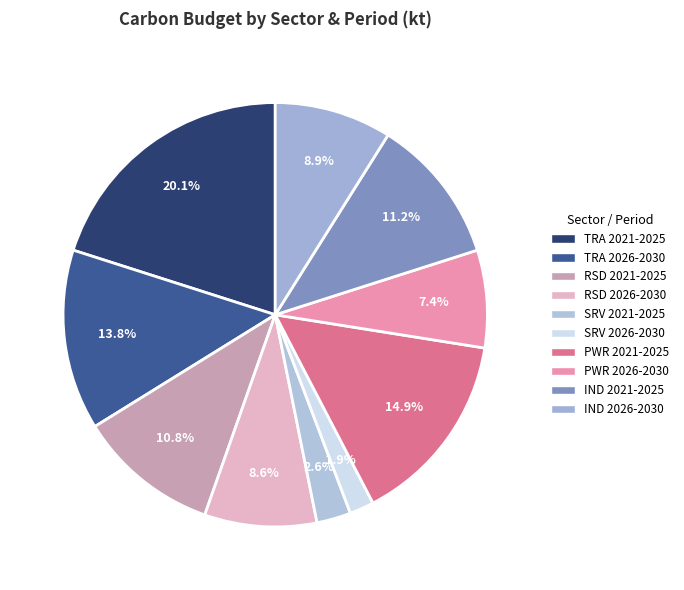

Which slice is the smallest?

SRV 2026-2030